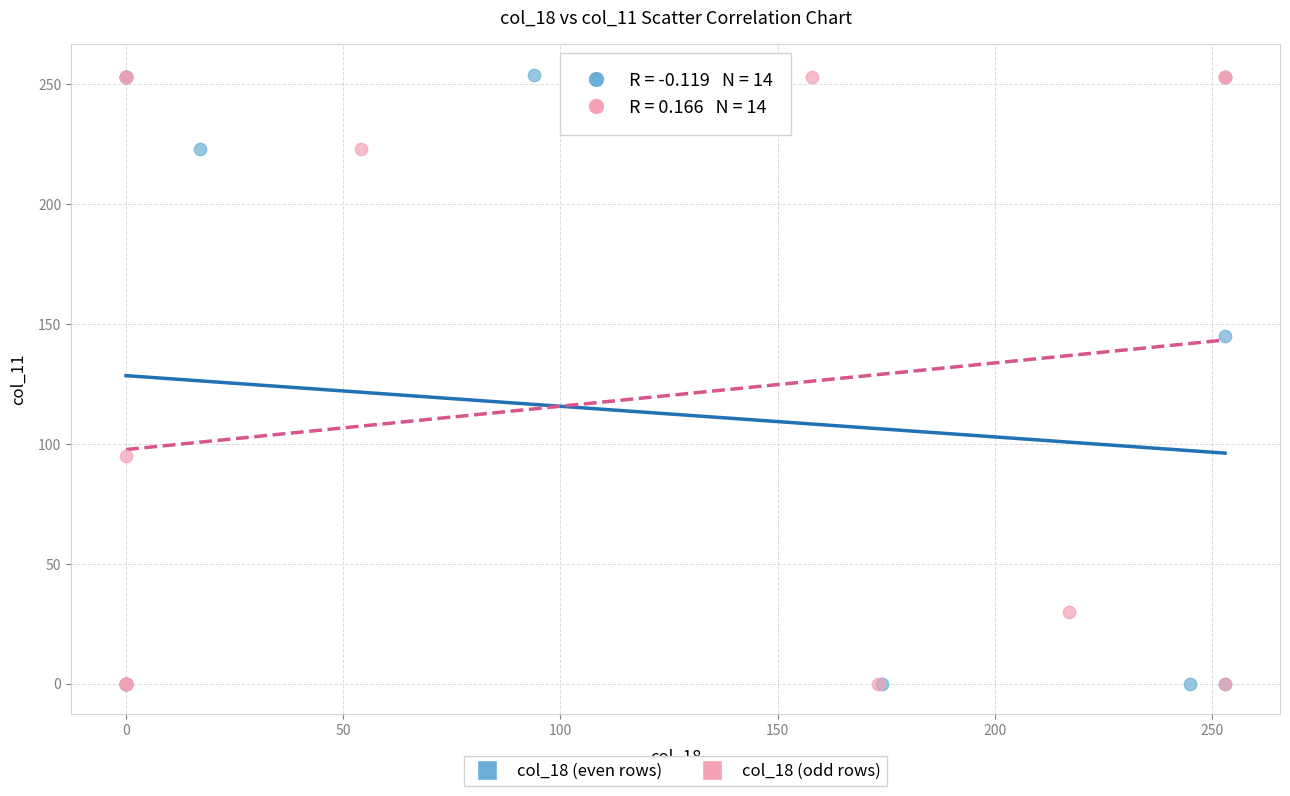

Which series has the widest spread of Y values?

col_18 (even rows)